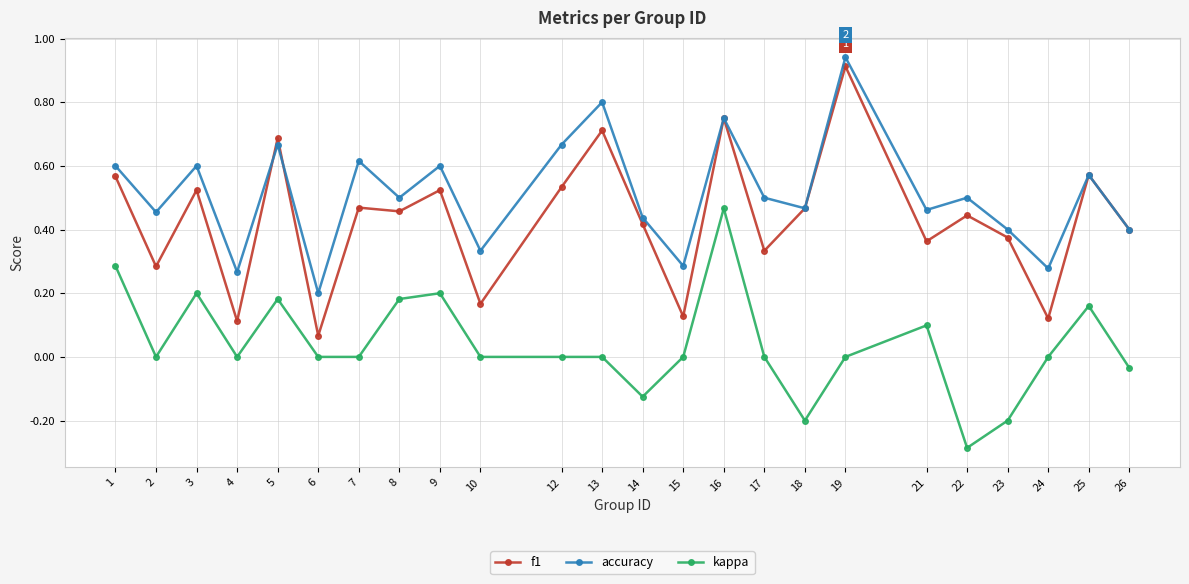

Which label corresponds to the smallest value in the chart?

22